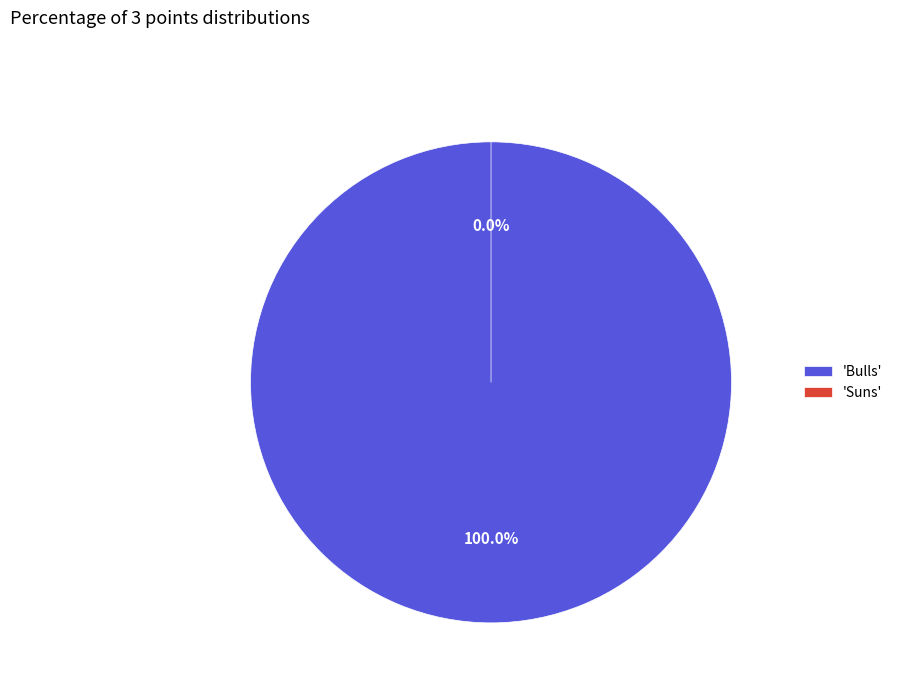

How many segments does this pie chart have?

2